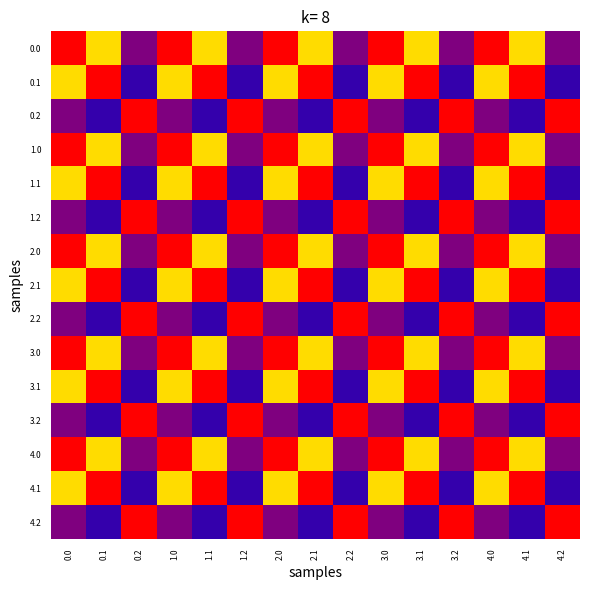

What is the total value across all series at 0.1?

10.1